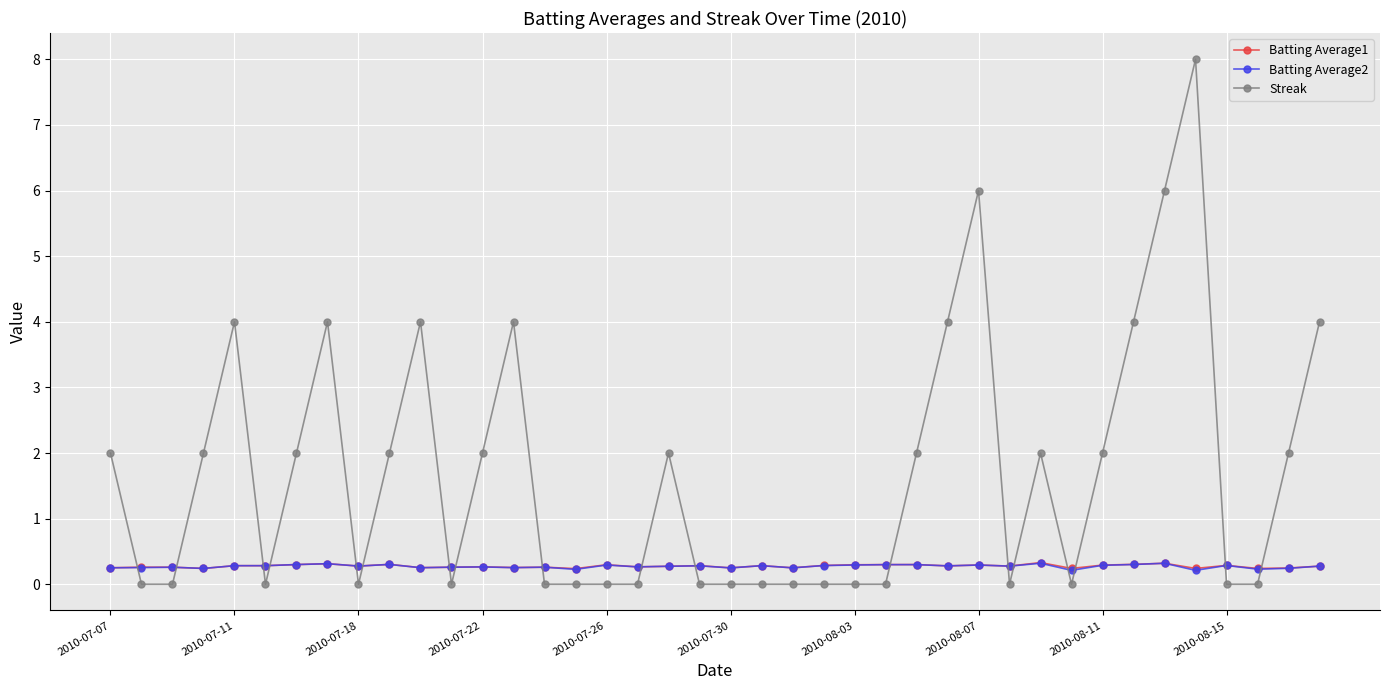

True or false: Streak has more than 0 interior local peaks.

True